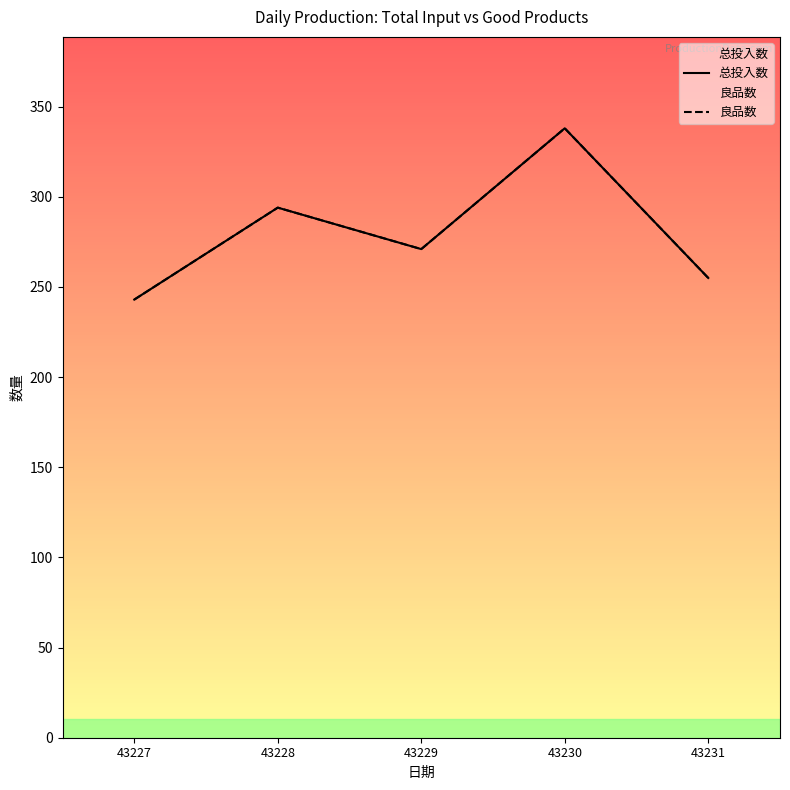

What is the minimum value shown in the chart?

243